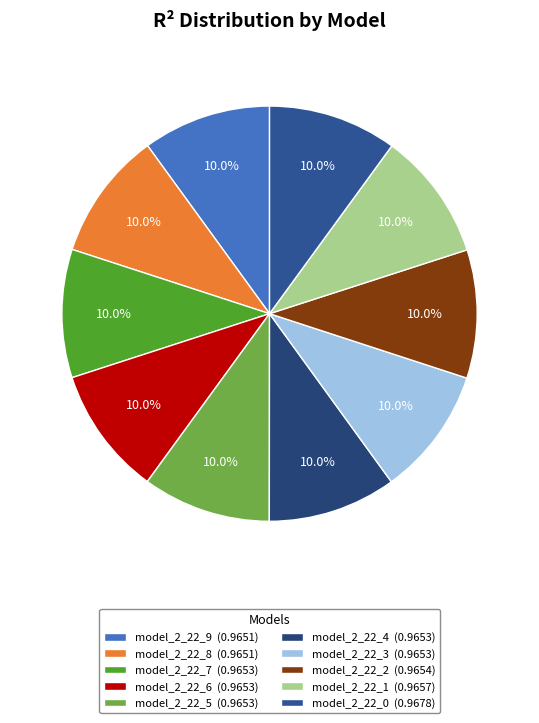

Combined, what portion of the pie is model_2_22_8 and model_2_22_4?

20.0%